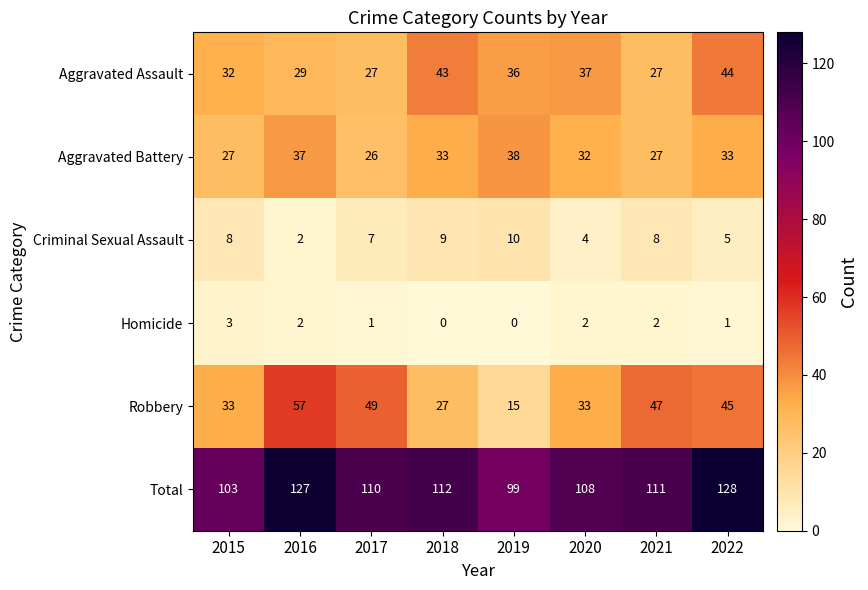

At how many categories does at least one series exceed 24?

8